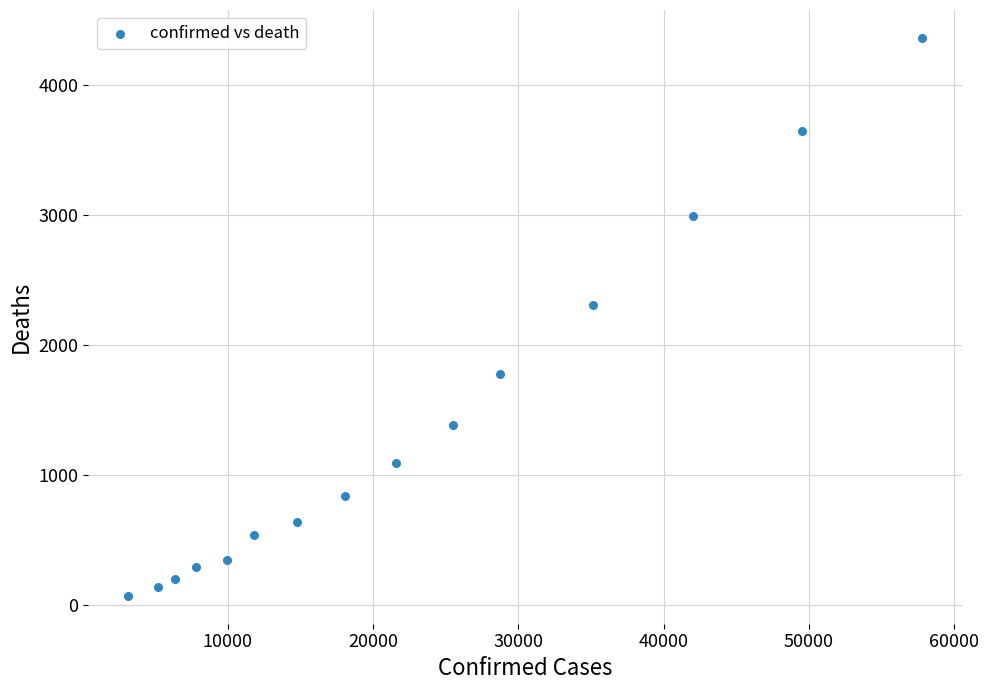

What Y value in the scatter plot is closest to 2216?

2311